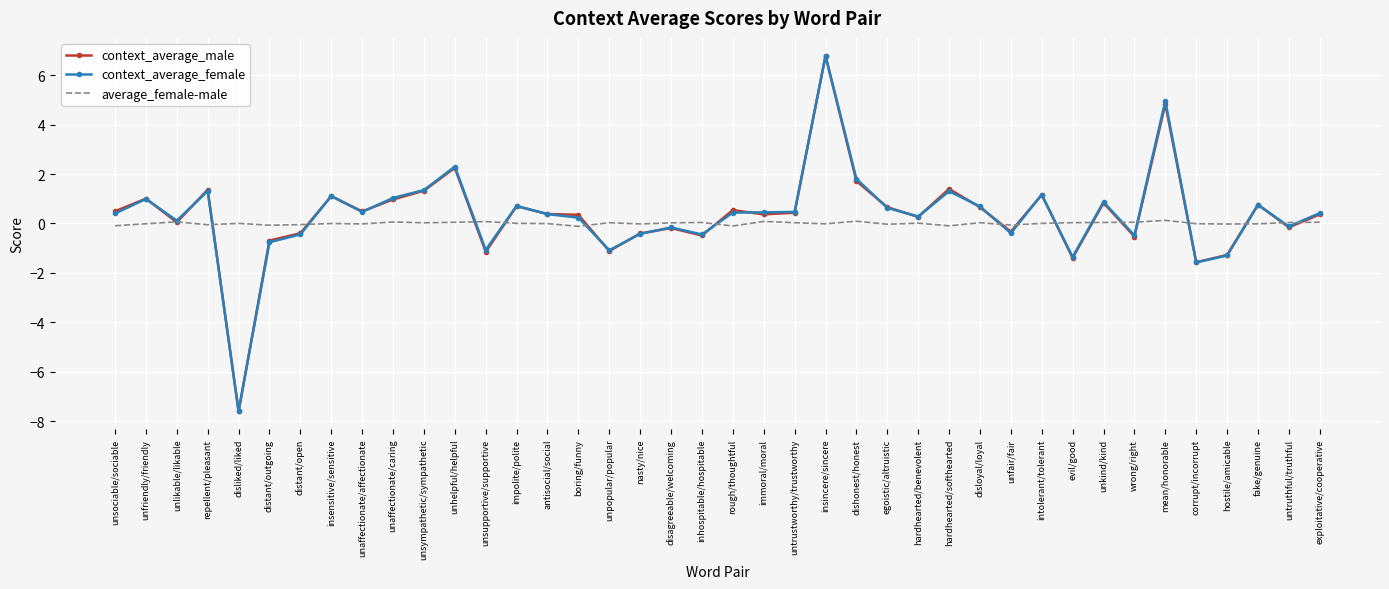

What is the sum of all context_average_male values?

14.0